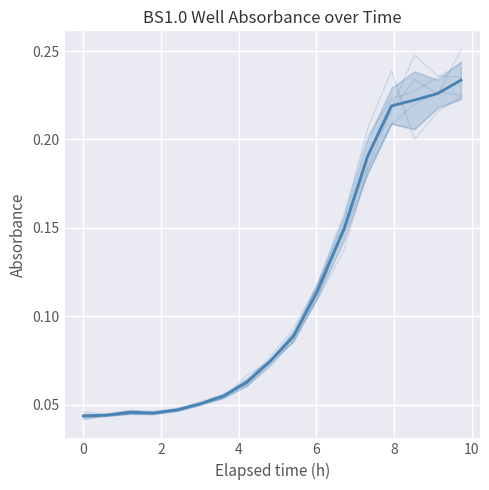

At how many categories does at least one series exceed 0?

17